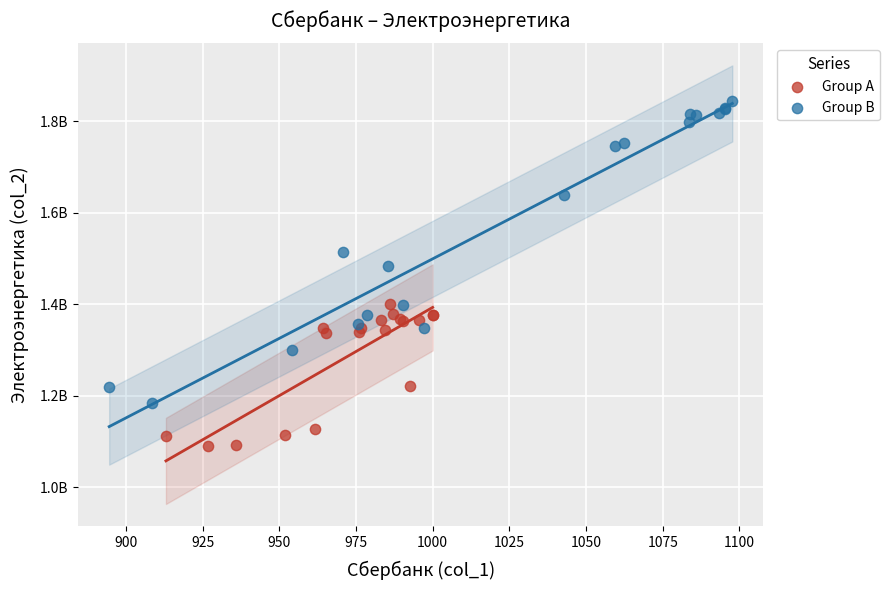

Which series has the largest Y range (max minus min)?

Group B